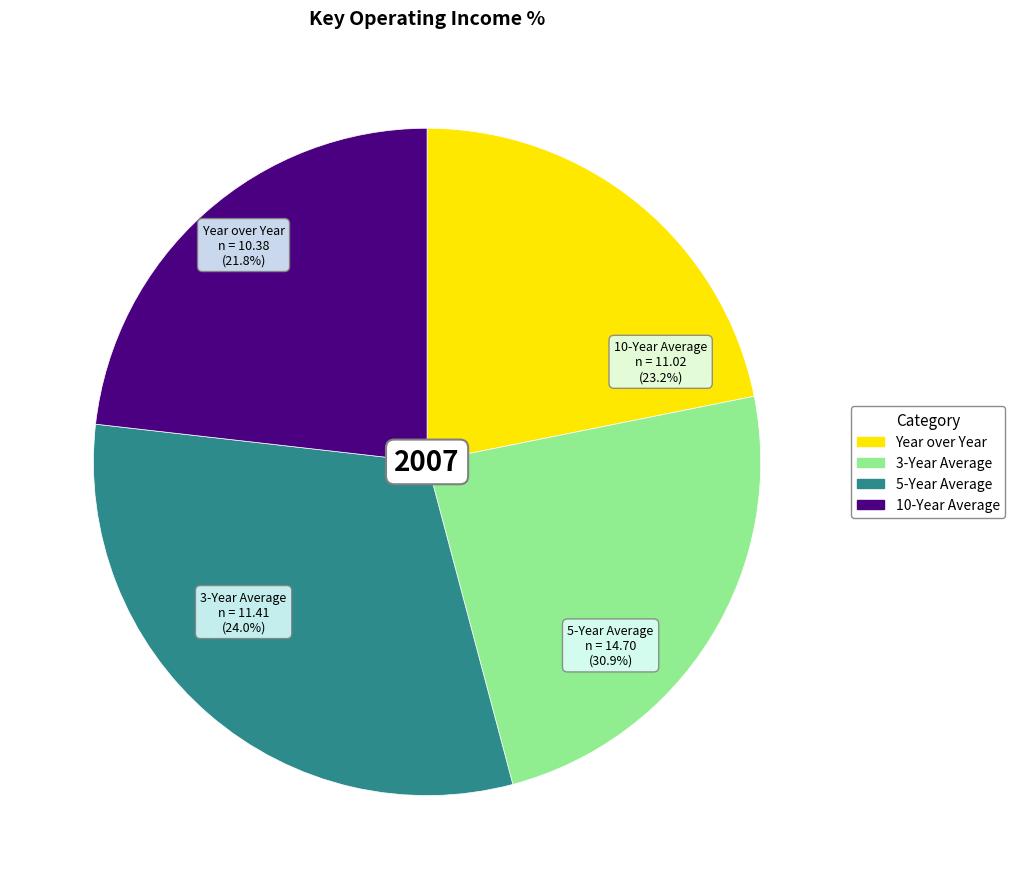

Rank the categories by value from lowest to highest.

Year over Year, 10-Year Average, 3-Year Average, 5-Year Average